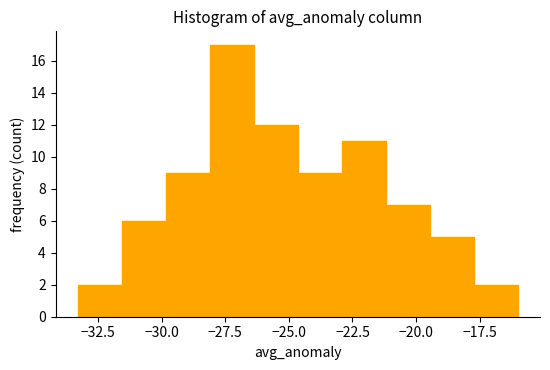

Read against the x-axis, roughly where is the centre of the tallest bar?

-27.0